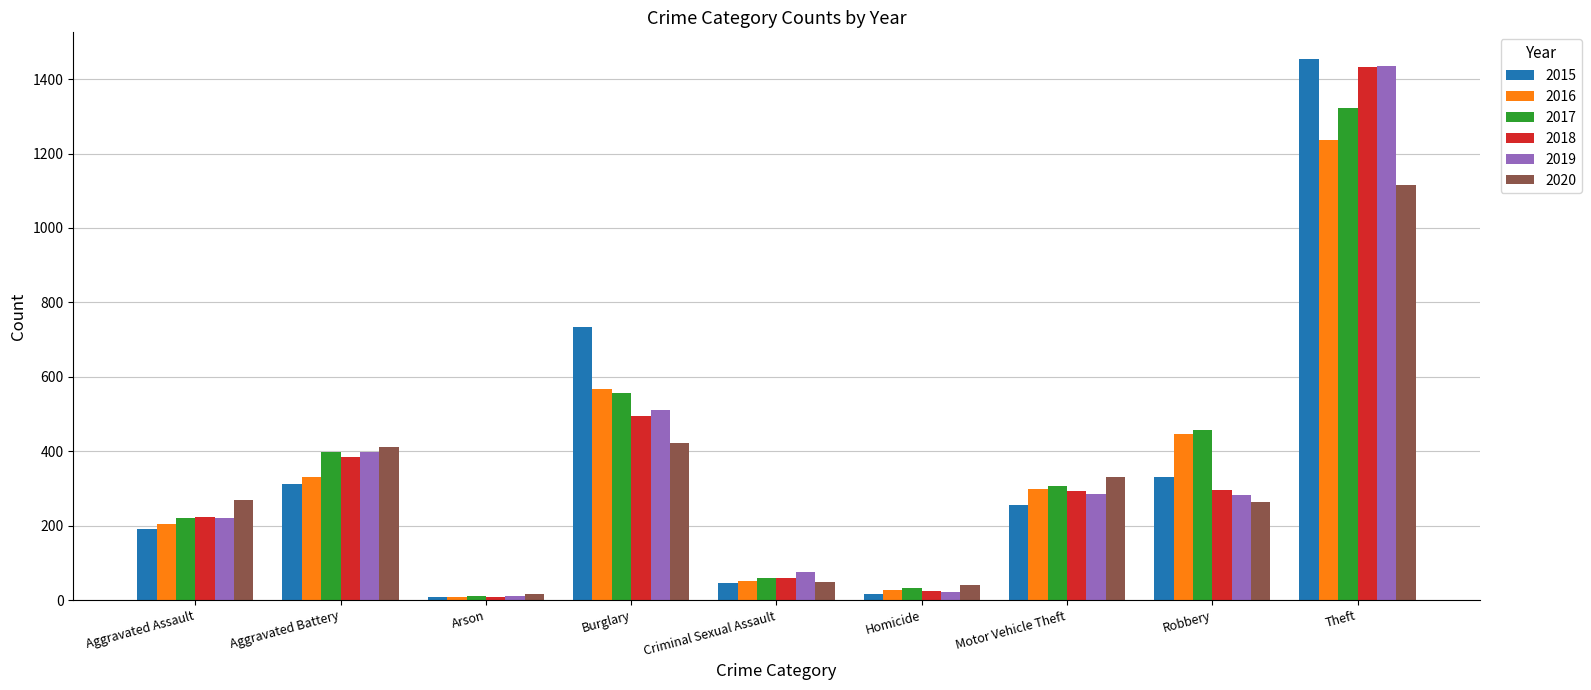

At which label does 2017 first exceed 306?

Aggravated Battery